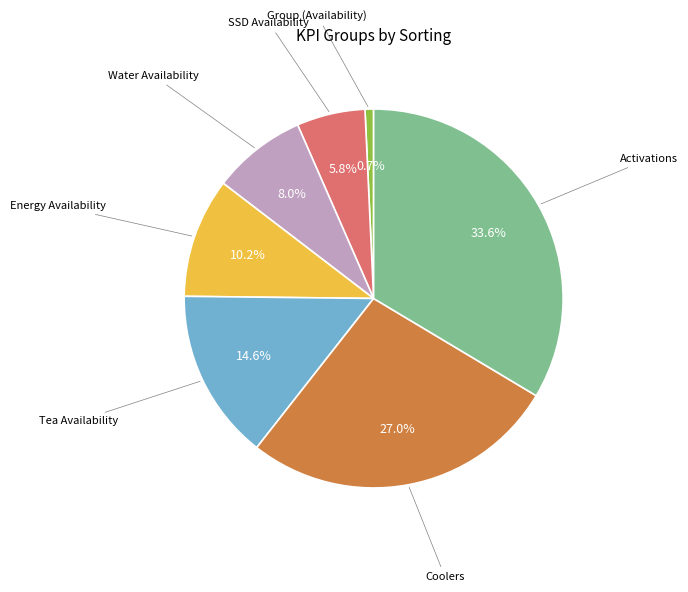

Is there a majority slice in this chart?

No